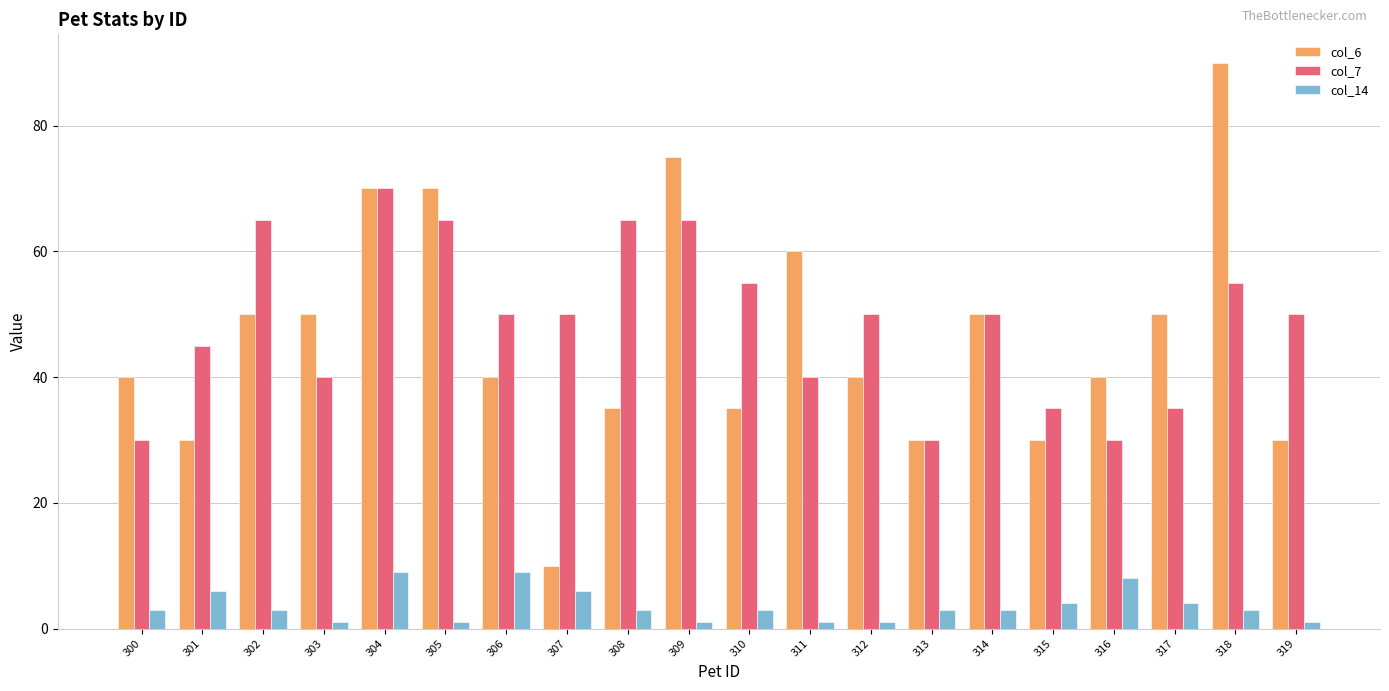

What is the spread (max minus min) of values at 306?

41